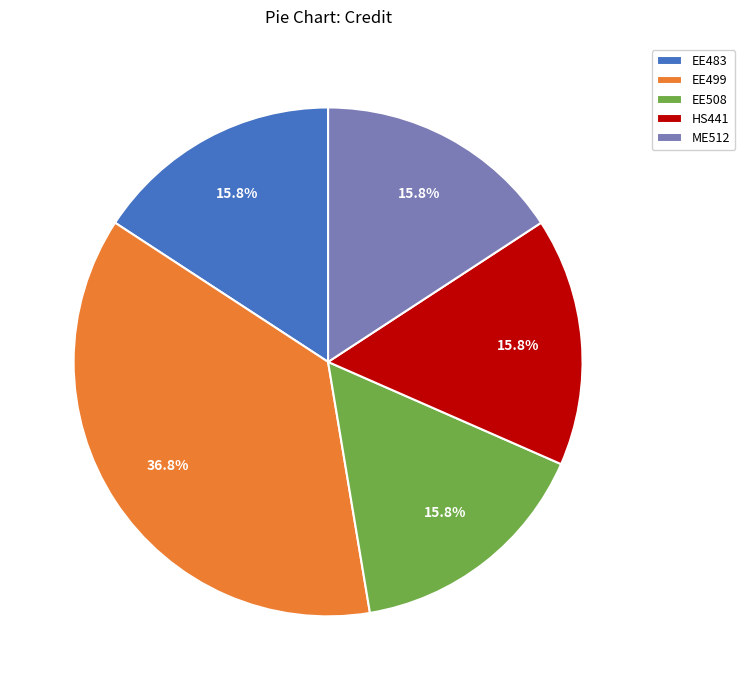

How many segments does this pie chart have?

5